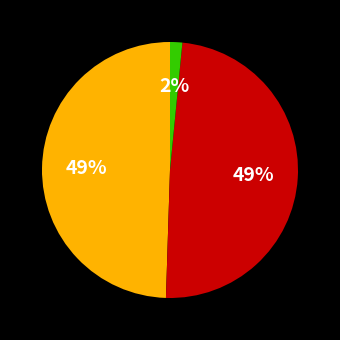

Is there any slice that represents more than half of the pie?

No